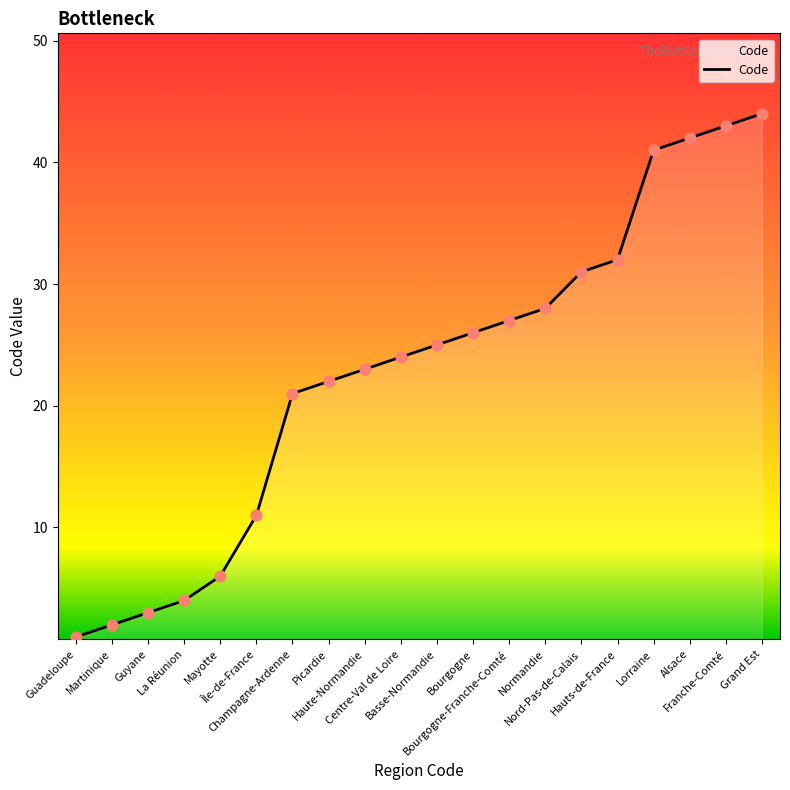

What is the change in value from Mayotte to Haute-Normandie?

+17